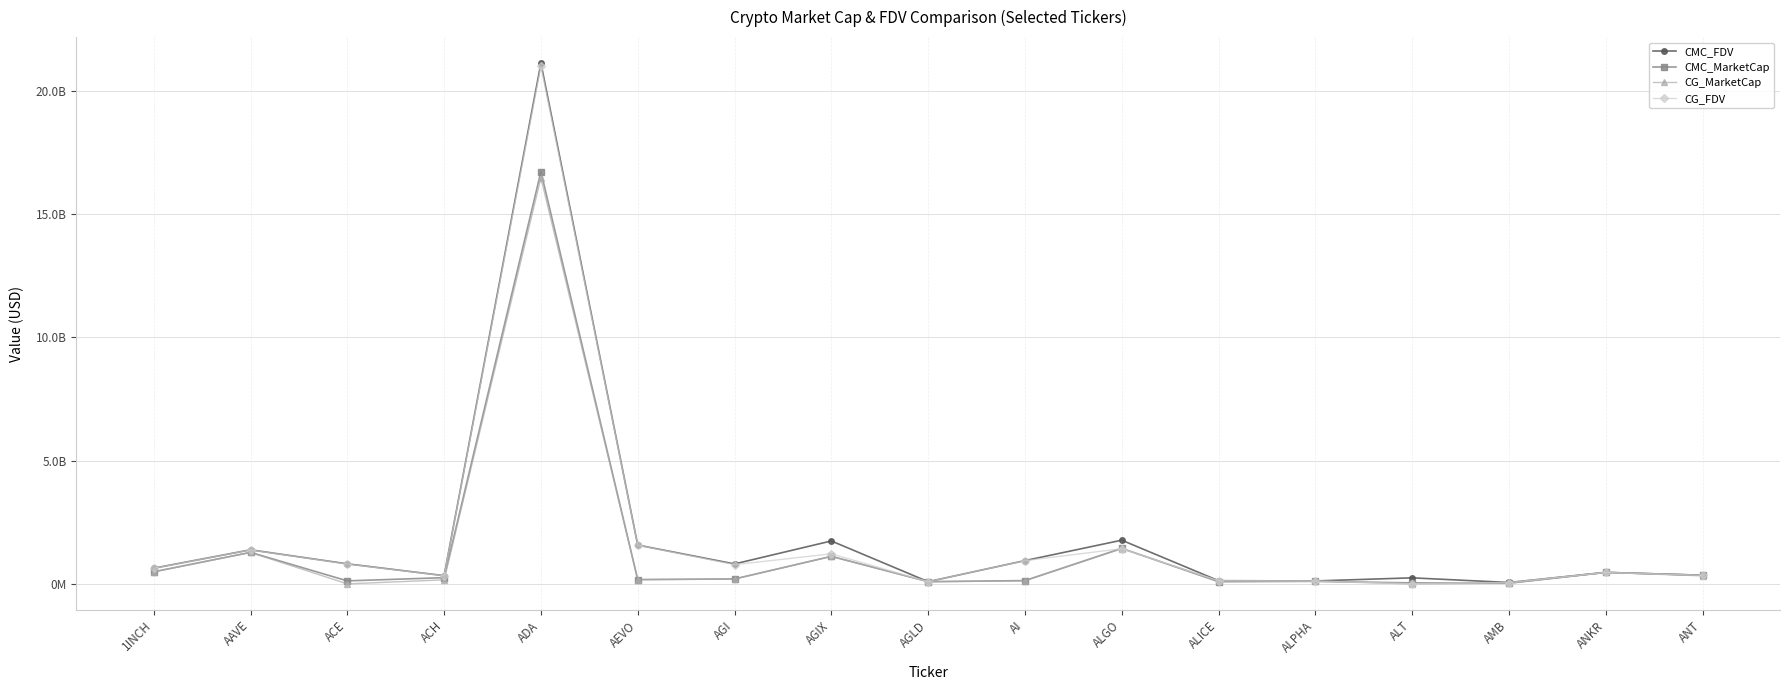

True or false: CMC_FDV and CG_FDV intersect in this chart.

False